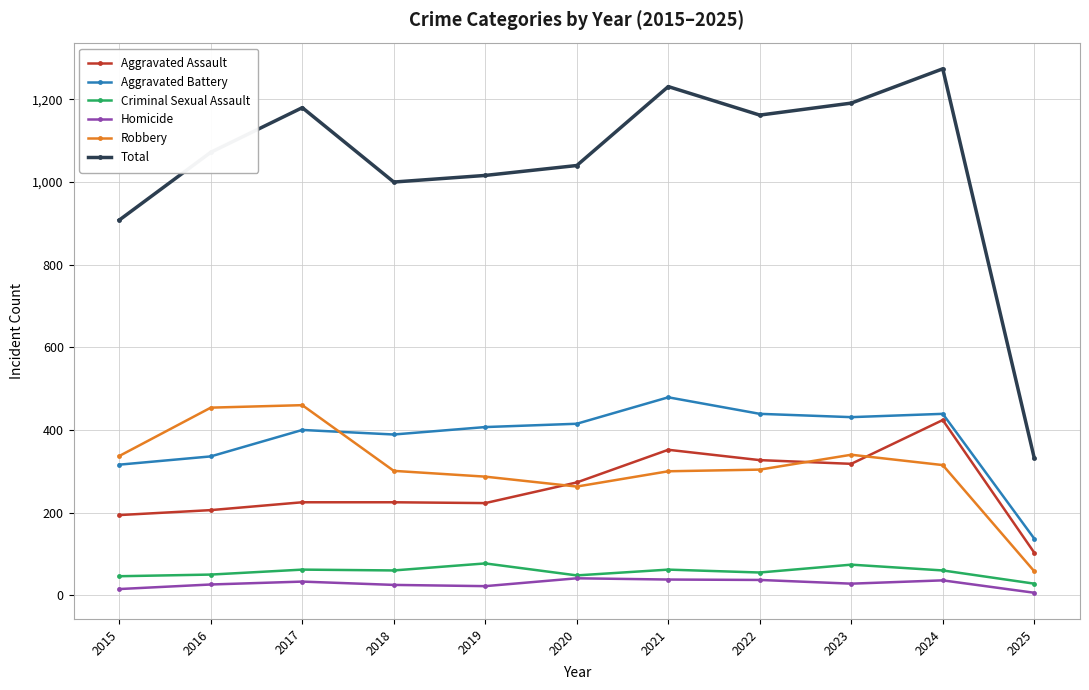

True or false: Total has more than 1 points higher than both neighbors.

True